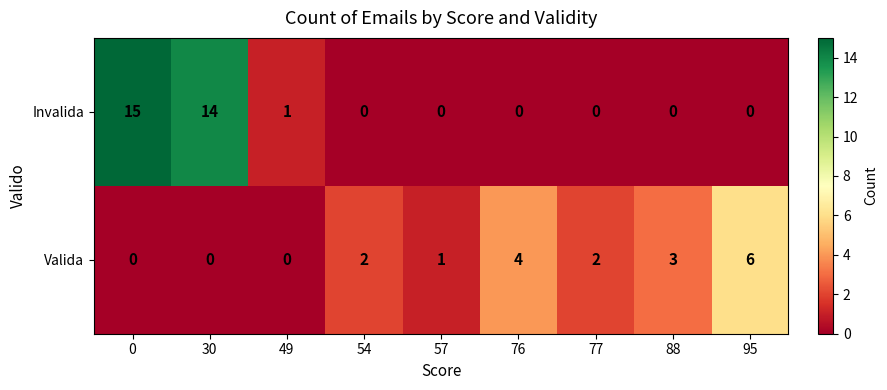

What is the total value across all series at 30?

14